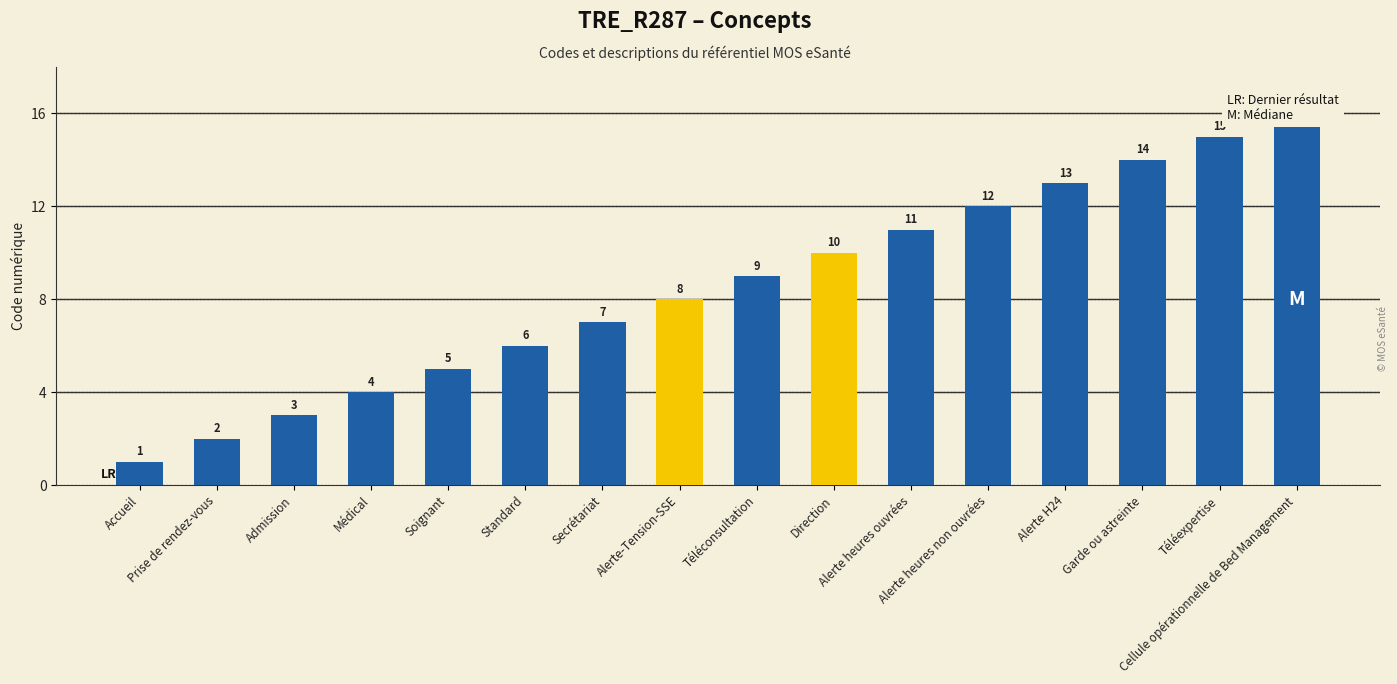

How many data points does each series have?

16